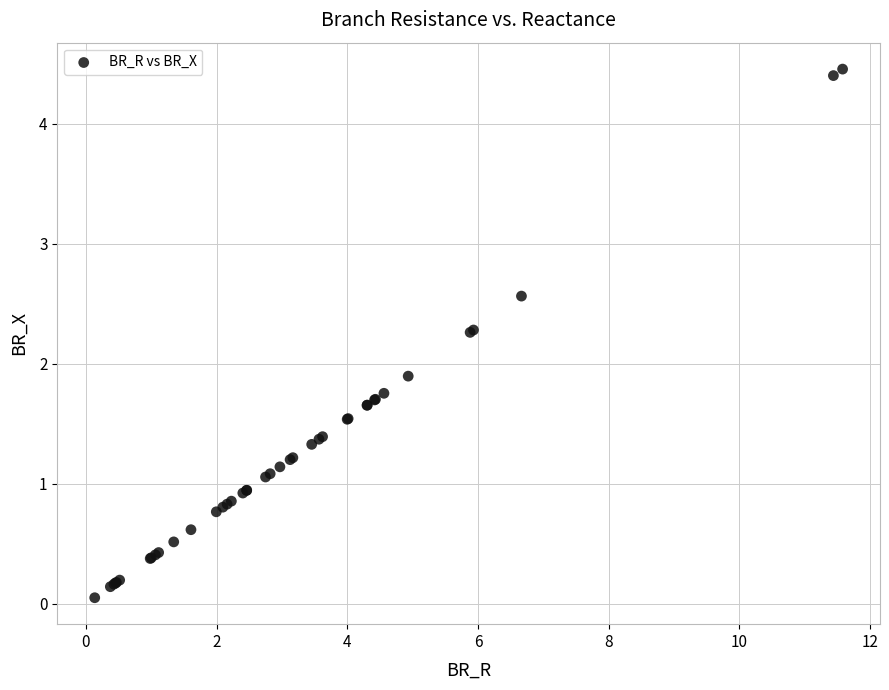

What Y value in the scatter plot is closest to 2?

1.9